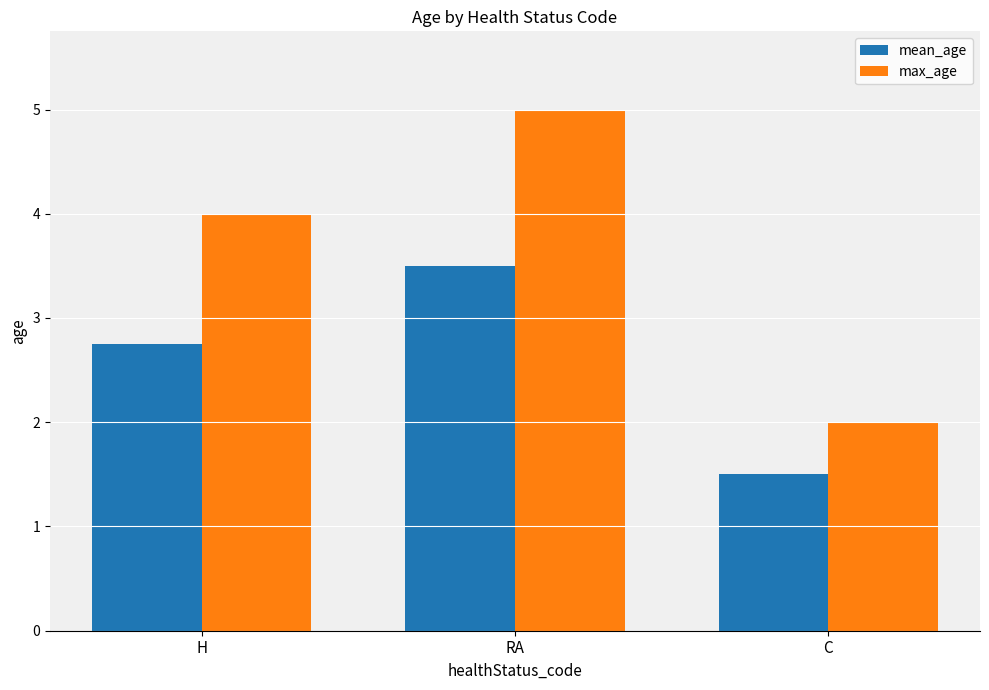

Is the value of mean_age at C greater than the value of max_age at RA?

No